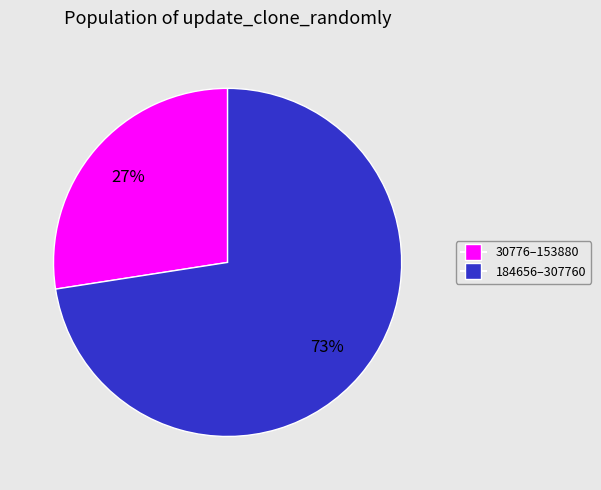

Is there any slice that represents more than half of the pie?

Yes